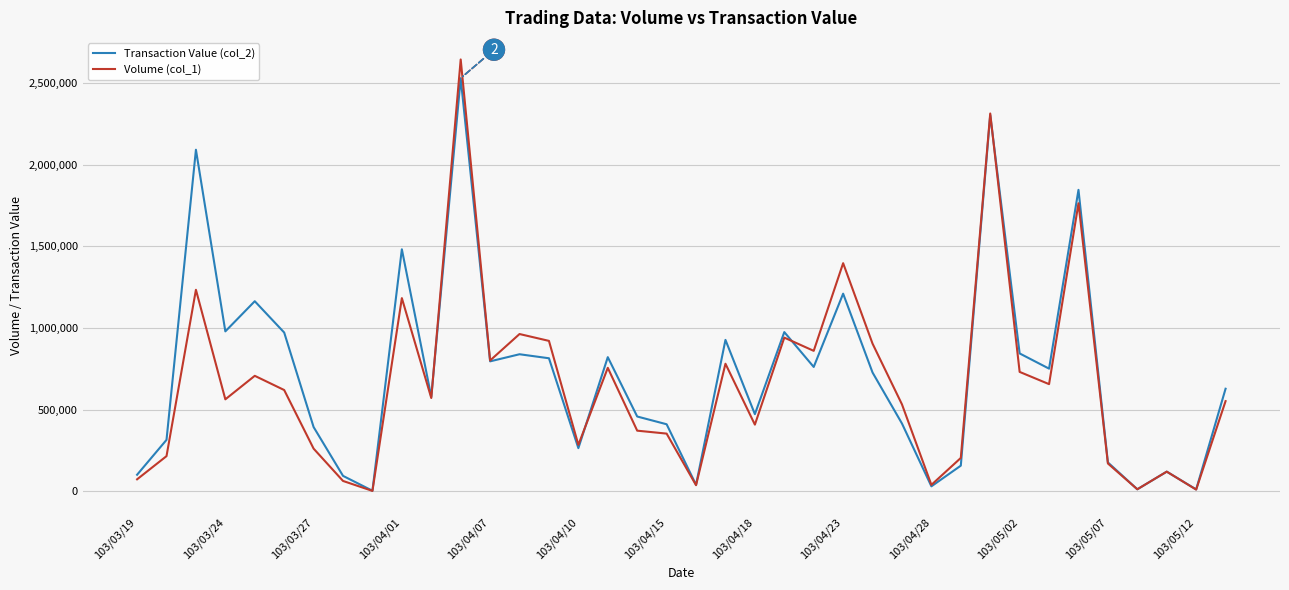

Which series has the widest spread of values?

Volume (col_1)